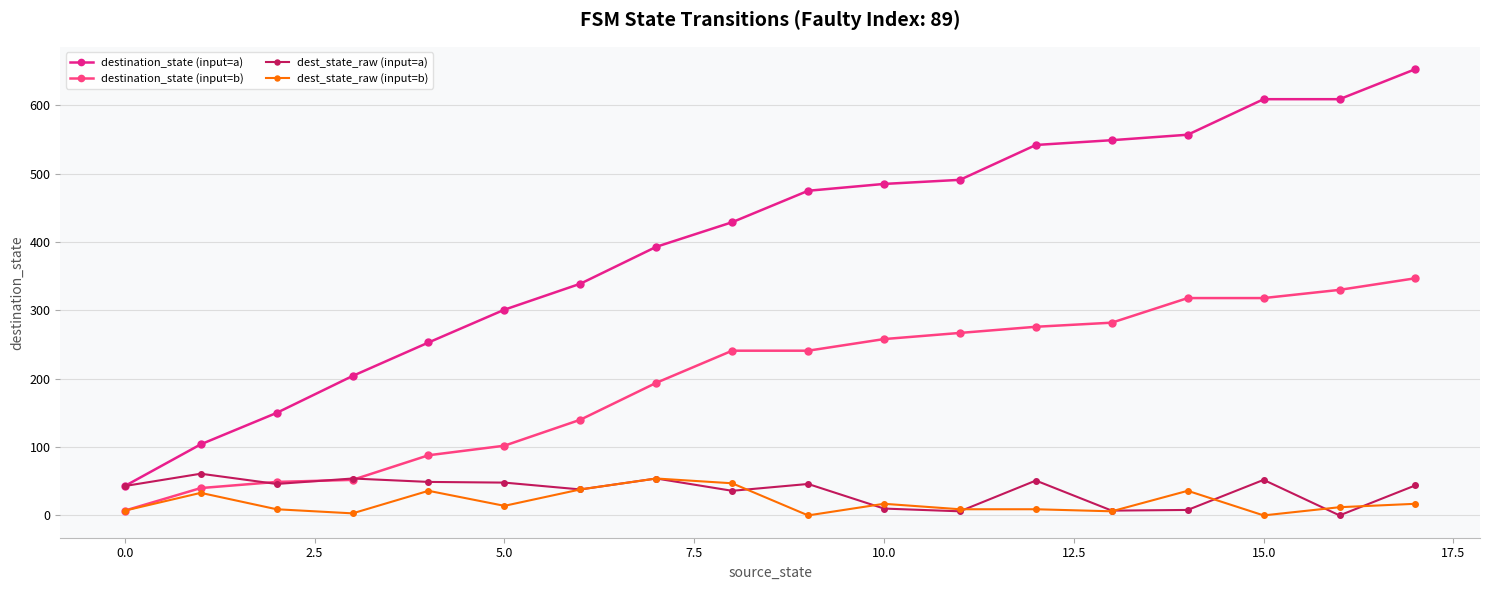

Which series has the largest total across all categories?

destination_state (input=a)